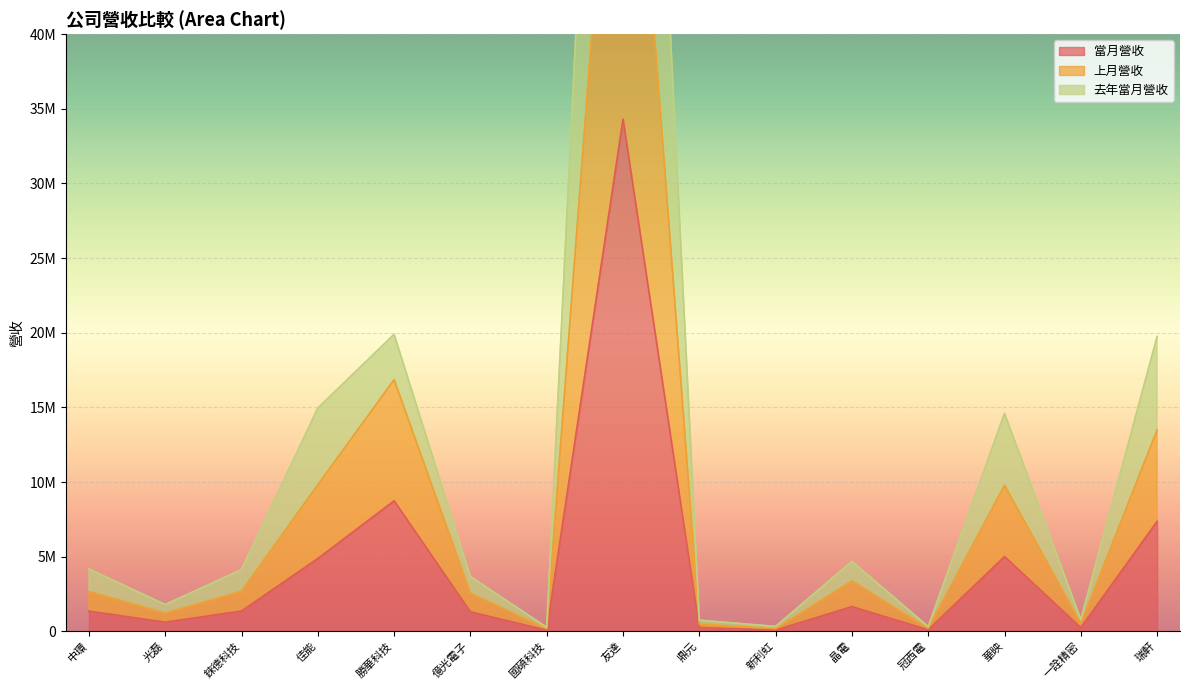

How many lines are shown in the chart?

3